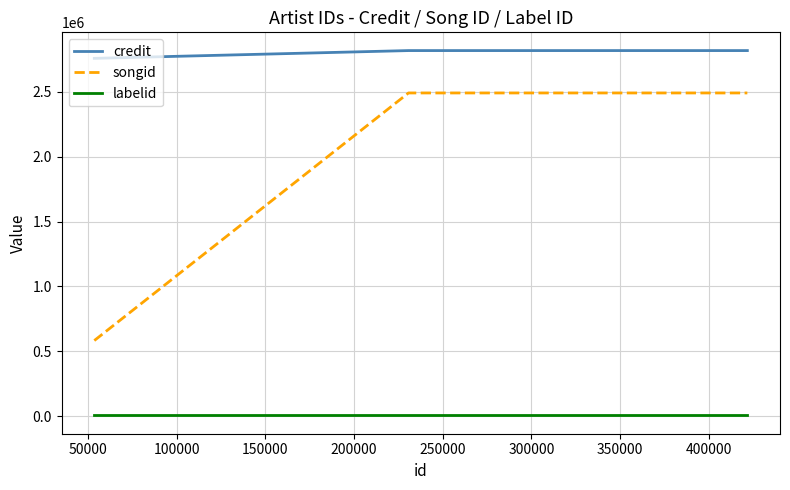

At 50000, list the series in order from smallest to largest.

labelid, songid, credit